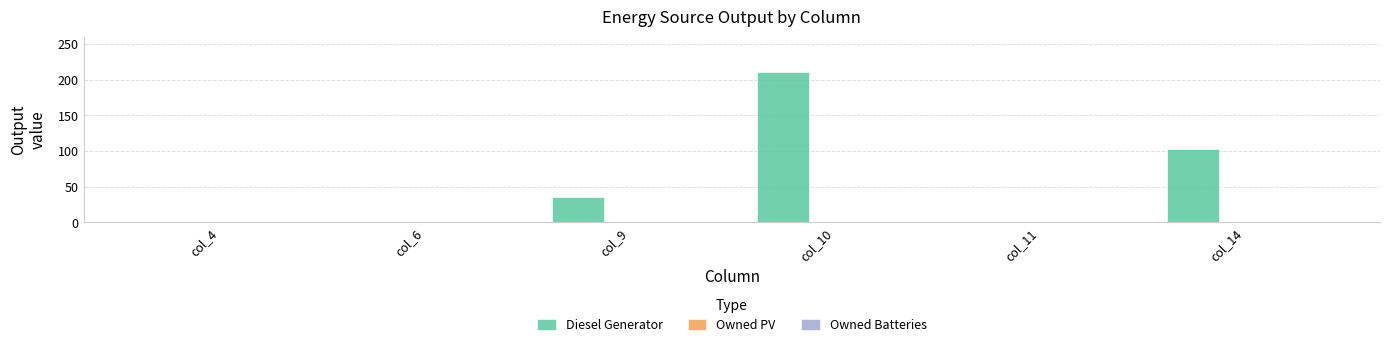

What is the sum of the values at col_10 and col_9?

247